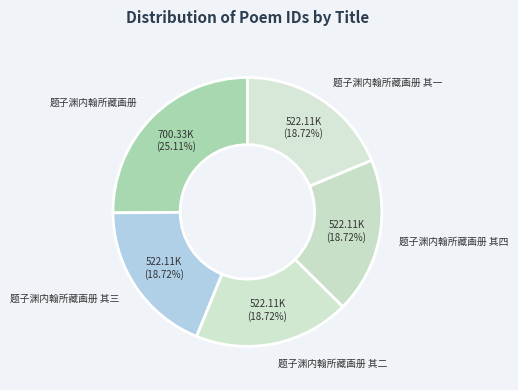

Does 题子渊内翰所藏画册 其四 represent more than half of the total?

No